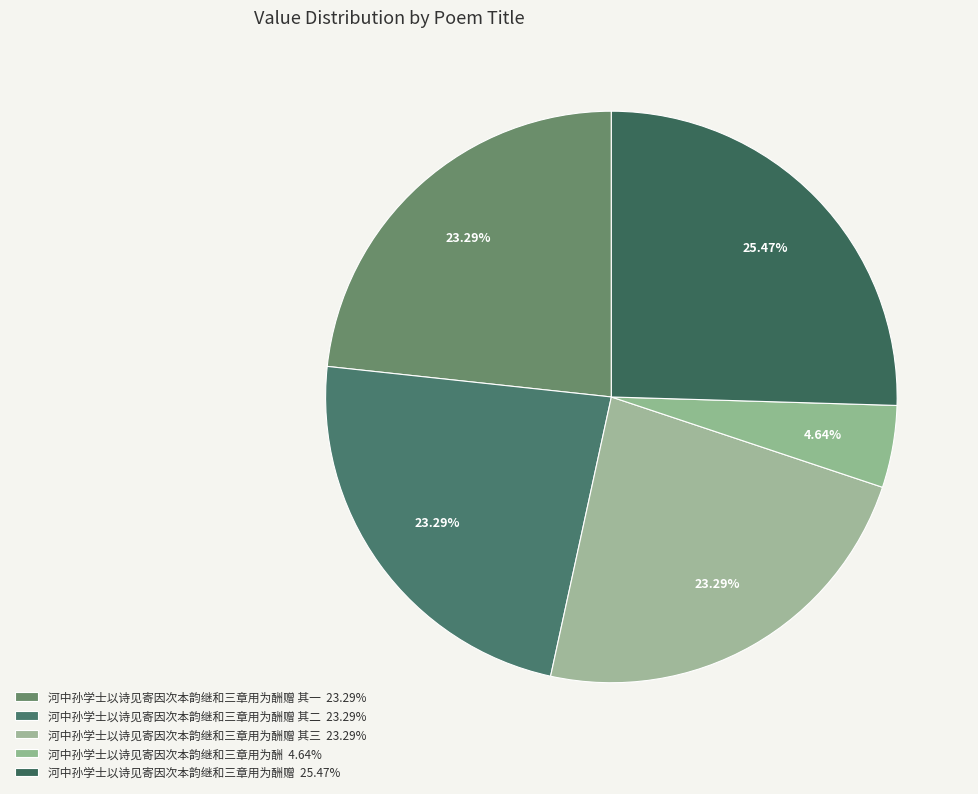

Which category has the smallest portion of the pie?

河中孙学士以诗见寄因次本韵继和三章用为酬